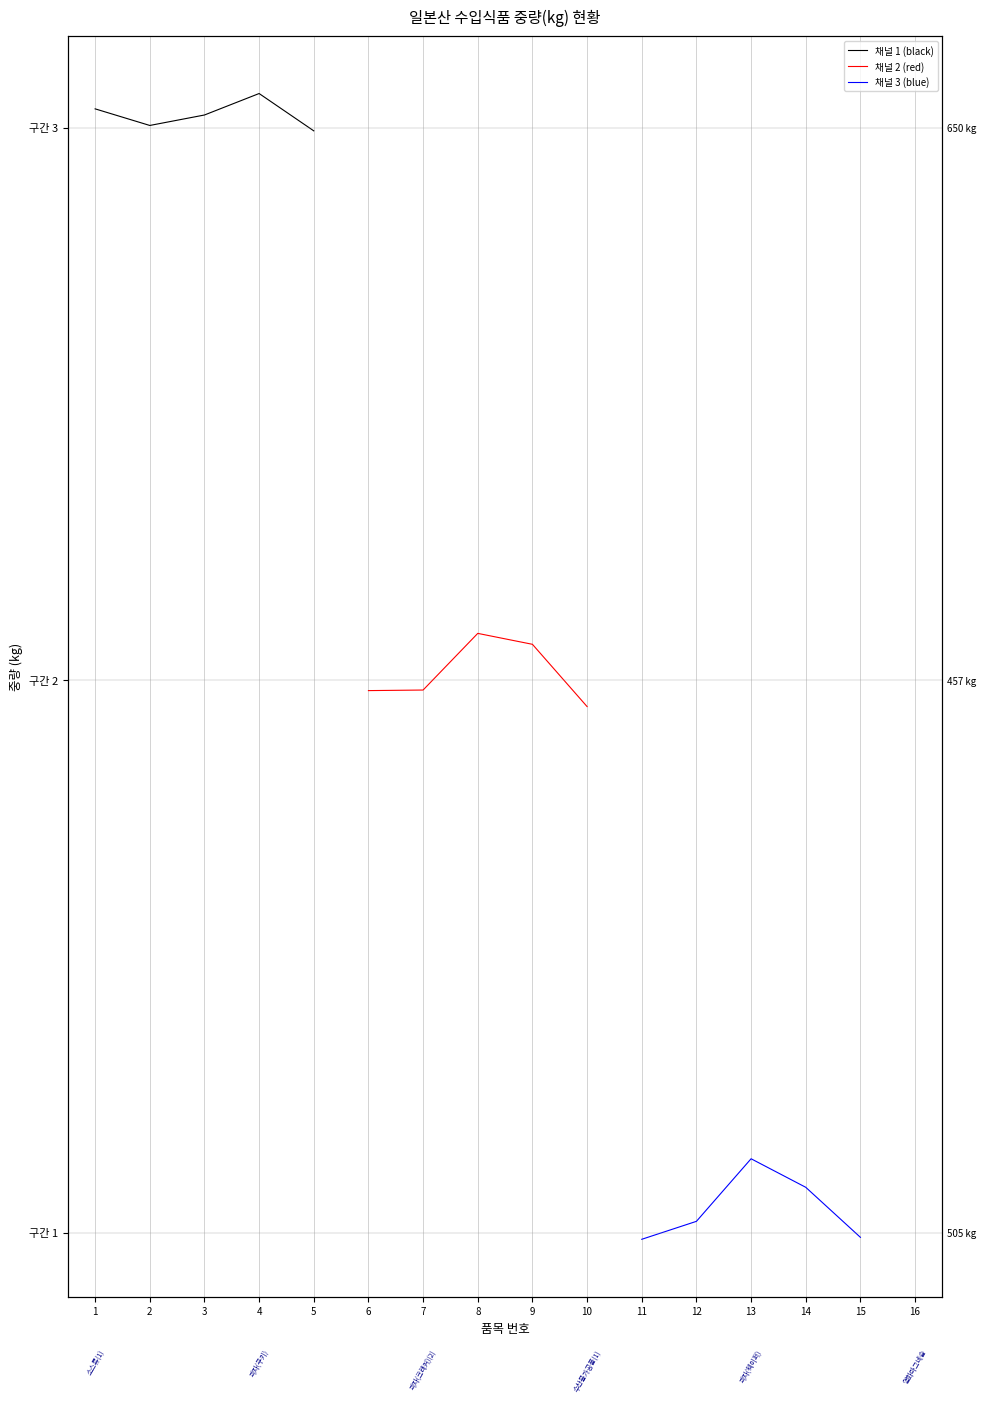

True or false: 채널 2 (red) and 채널 1 (black) intersect in this chart.

False